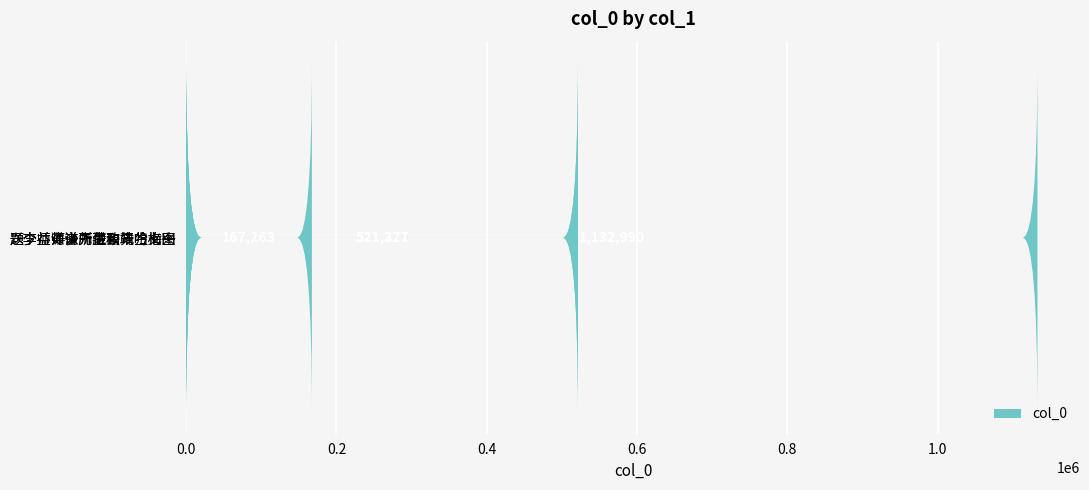

How many data points does each series have?

4